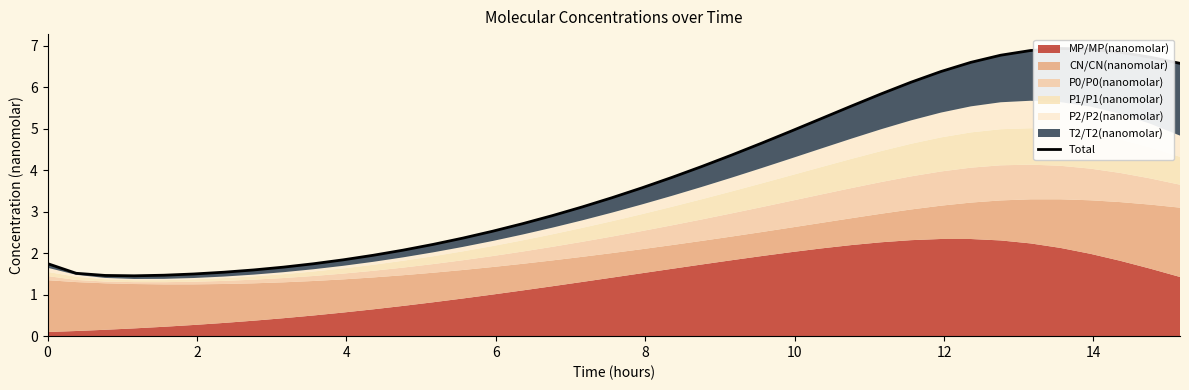

How many interior local valleys (lower than both neighbors) does the data have?

1